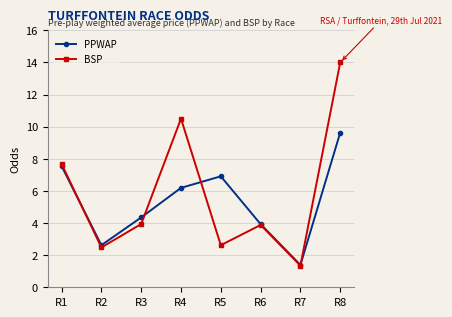

What is the minimum value shown in the chart?

1.4